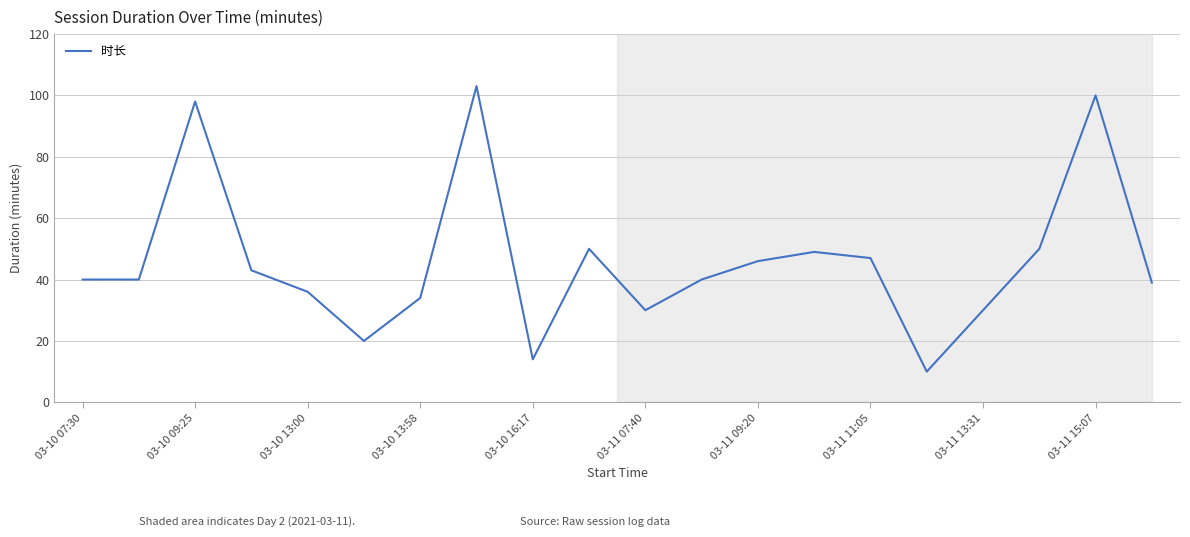

What is the minimum value shown in the chart?

10